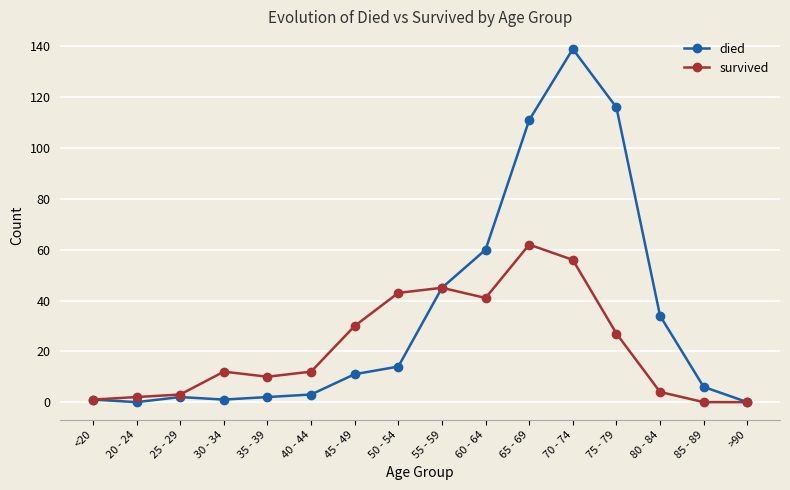

How many data points does each series have?

16